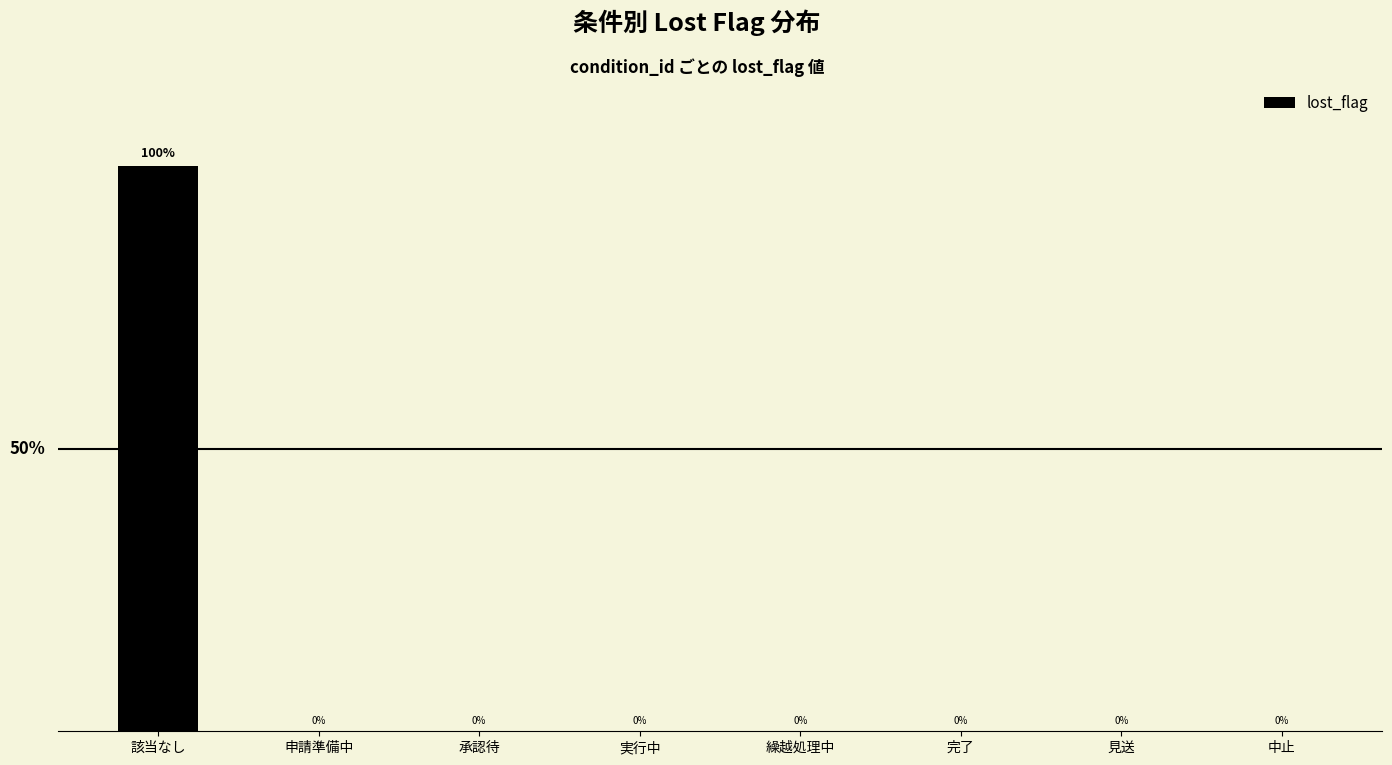

Which category has the highest value across all series?

該当なし